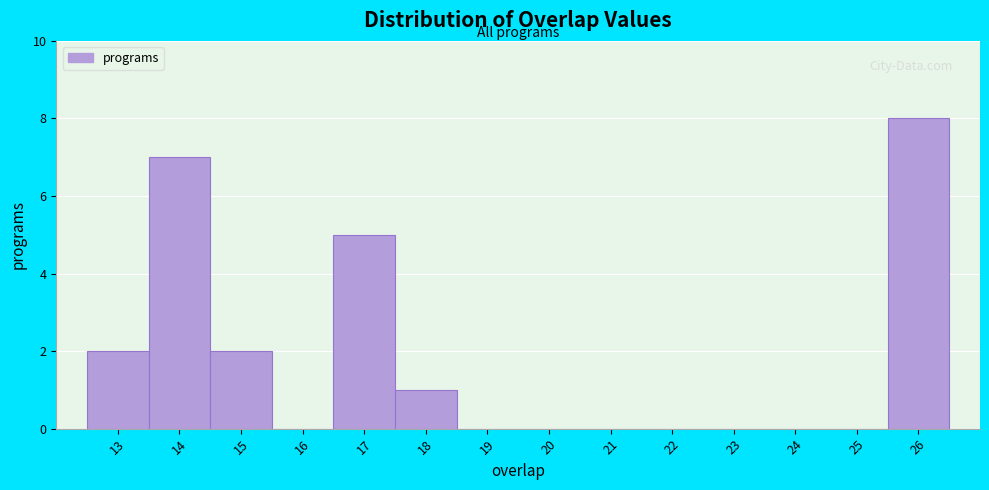

Over which range of the x-axis is the bar tallest?

25.5 to 26.5